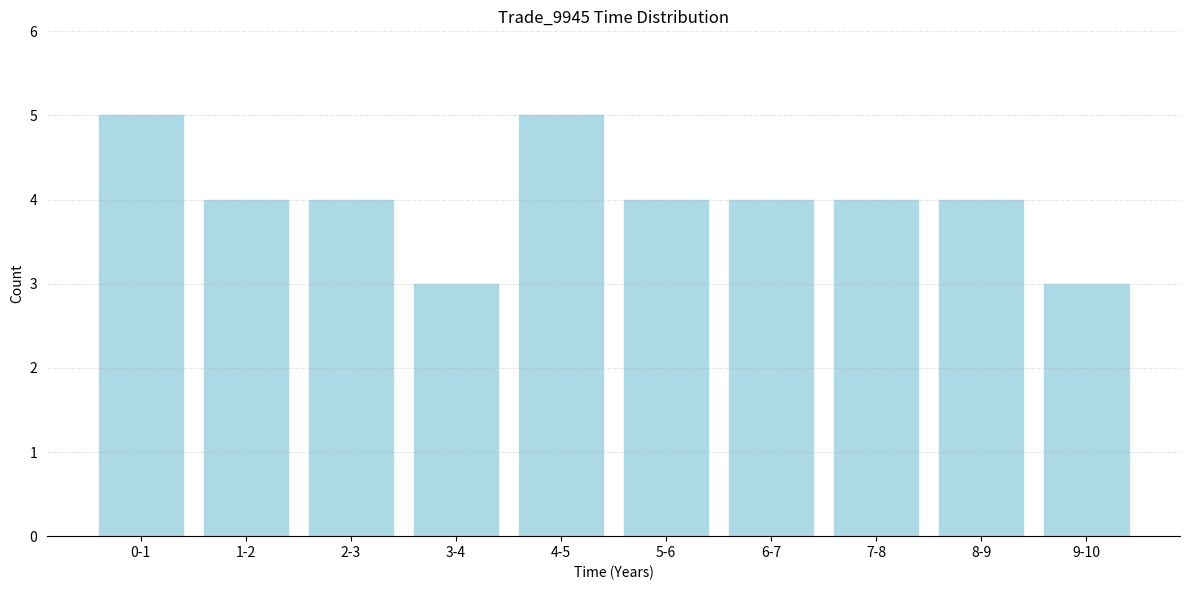

Reading right to left, list all the values displayed in this chart.

3	4	4	4	4	5	3	4	4	5